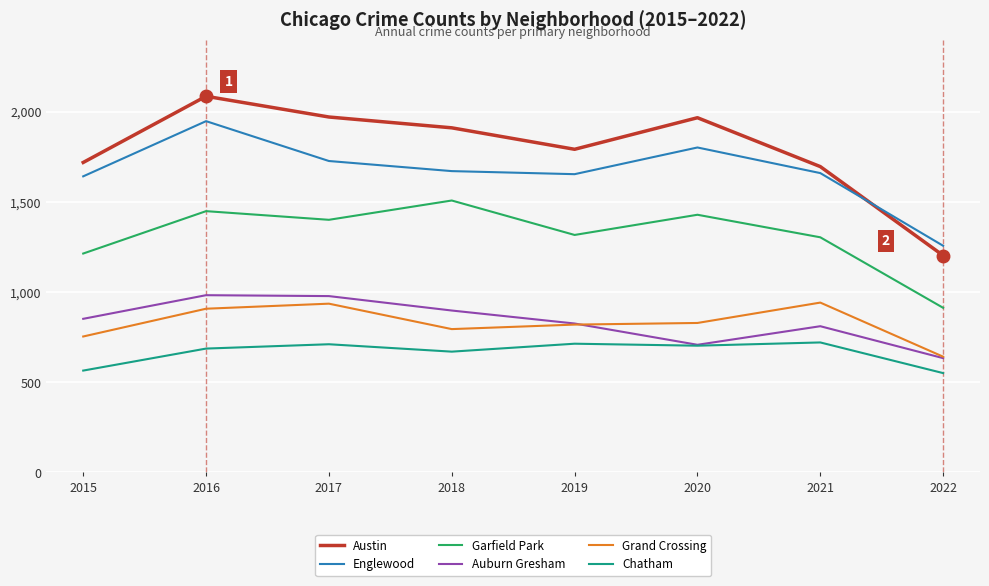

How many lines are shown in the chart?

6